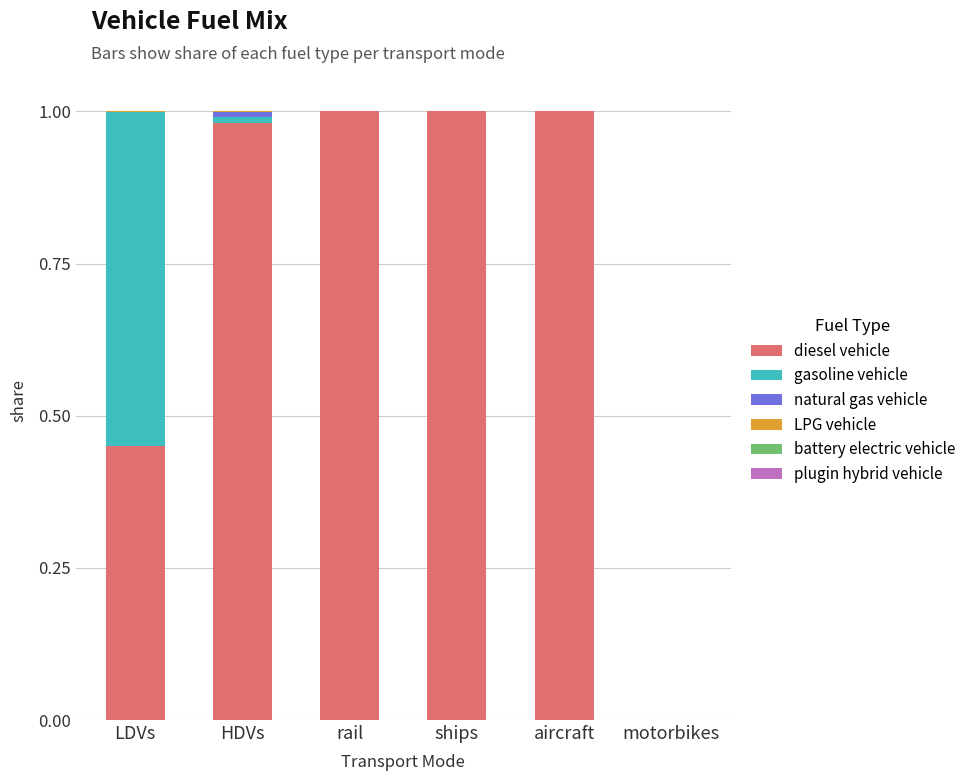

Which series has the largest total across all categories?

diesel vehicle